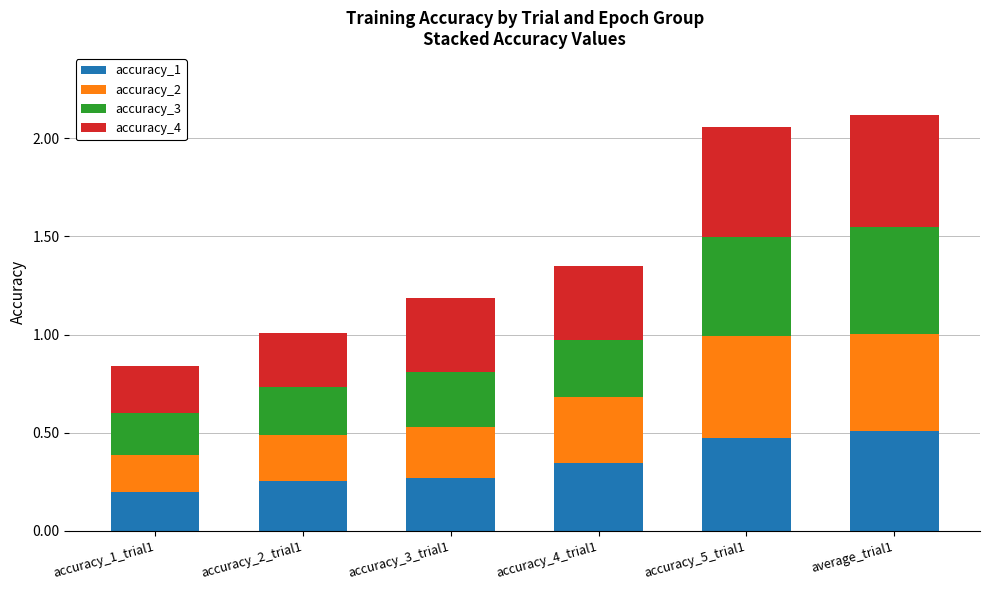

What is the total value across all series at accuracy_3_trial1?

1.2